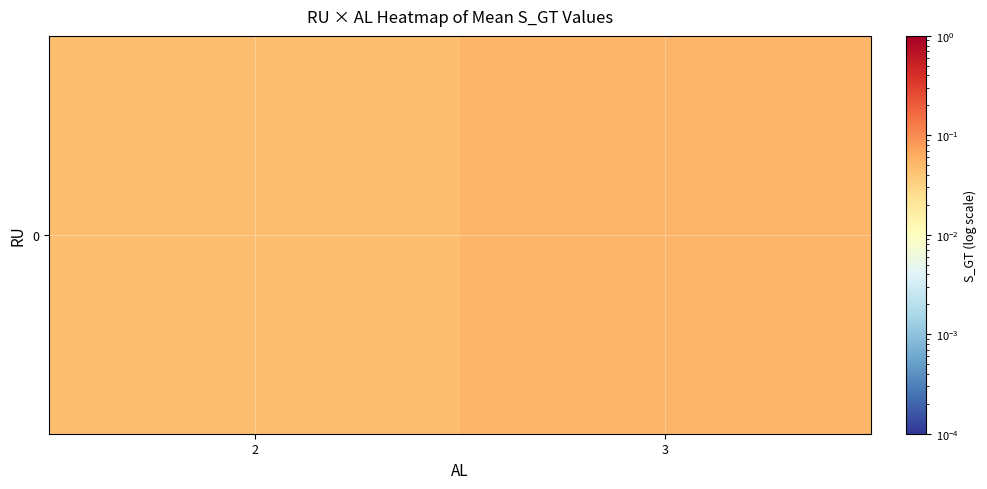

What is the sum of the values at 3 and 2?

0.1